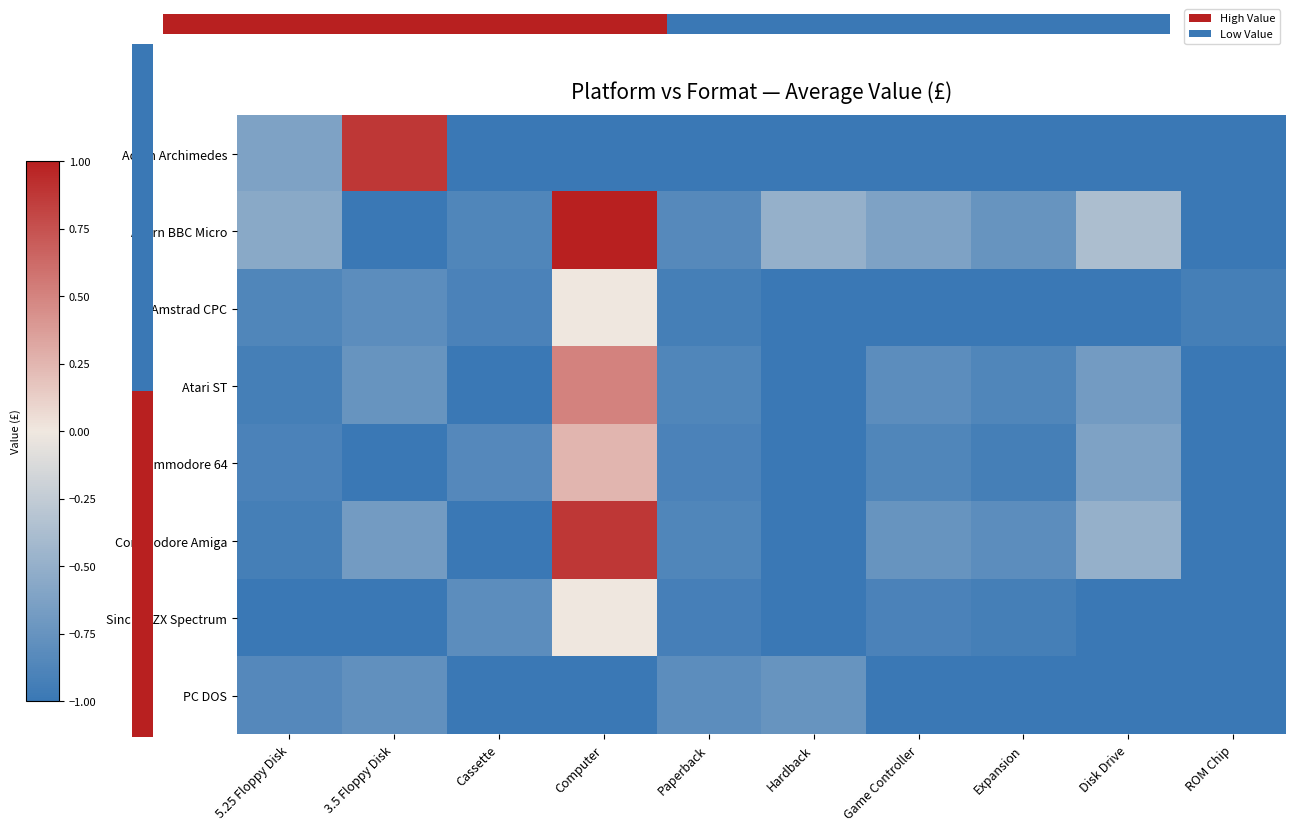

Reading right to left, extract all data points from this chart.

Acorn Archimedes: ROM Chip=-1.0	Disk Drive=-1.0	Expansion=-1.0	Game Controller=-1.0	Hardback=-1.0	Paperback=-1.0	Computer=-1.0	Cassette=-1.0	3.5 Floppy Disk=0.9	5.25 Floppy Disk=-0.6
Acorn BBC Micro: ROM Chip=-1.0	Disk Drive=-0.4	Expansion=-0.8	Game Controller=-0.6	Hardback=-0.5	Paperback=-0.8	Computer=1.0	Cassette=-0.9	3.5 Floppy Disk=-1.0	5.25 Floppy Disk=-0.6
Amstrad CPC: ROM Chip=-0.9	Disk Drive=-1.0	Expansion=-1.0	Game Controller=-1.0	Hardback=-1.0	Paperback=-0.9	Computer=0.0	Cassette=-0.9	3.5 Floppy Disk=-0.8	5.25 Floppy Disk=-0.9
Atari ST: ROM Chip=-1.0	Disk Drive=-0.7	Expansion=-0.9	Game Controller=-0.8	Hardback=-1.0	Paperback=-0.9	Computer=0.5	Cassette=-1.0	3.5 Floppy Disk=-0.8	5.25 Floppy Disk=-0.9
Commodore 64: ROM Chip=-1.0	Disk Drive=-0.6	Expansion=-0.9	Game Controller=-0.9	Hardback=-1.0	Paperback=-0.9	Computer=0.2	Cassette=-0.8	3.5 Floppy Disk=-1.0	5.25 Floppy Disk=-0.9
Commodore Amiga: ROM Chip=-1.0	Disk Drive=-0.5	Expansion=-0.8	Game Controller=-0.8	Hardback=-1.0	Paperback=-0.9	Computer=0.9	Cassette=-1.0	3.5 Floppy Disk=-0.7	5.25 Floppy Disk=-0.9
Sinclair ZX Spectrum: ROM Chip=-1.0	Disk Drive=-1.0	Expansion=-0.9	Game Controller=-0.9	Hardback=-1.0	Paperback=-0.9	Computer=0.0	Cassette=-0.8	3.5 Floppy Disk=-1.0	5.25 Floppy Disk=-1.0
PC DOS: ROM Chip=-1.0	Disk Drive=-1.0	Expansion=-1.0	Game Controller=-1.0	Hardback=-0.8	Paperback=-0.8	Computer=-1.0	Cassette=-1.0	3.5 Floppy Disk=-0.8	5.25 Floppy Disk=-0.8